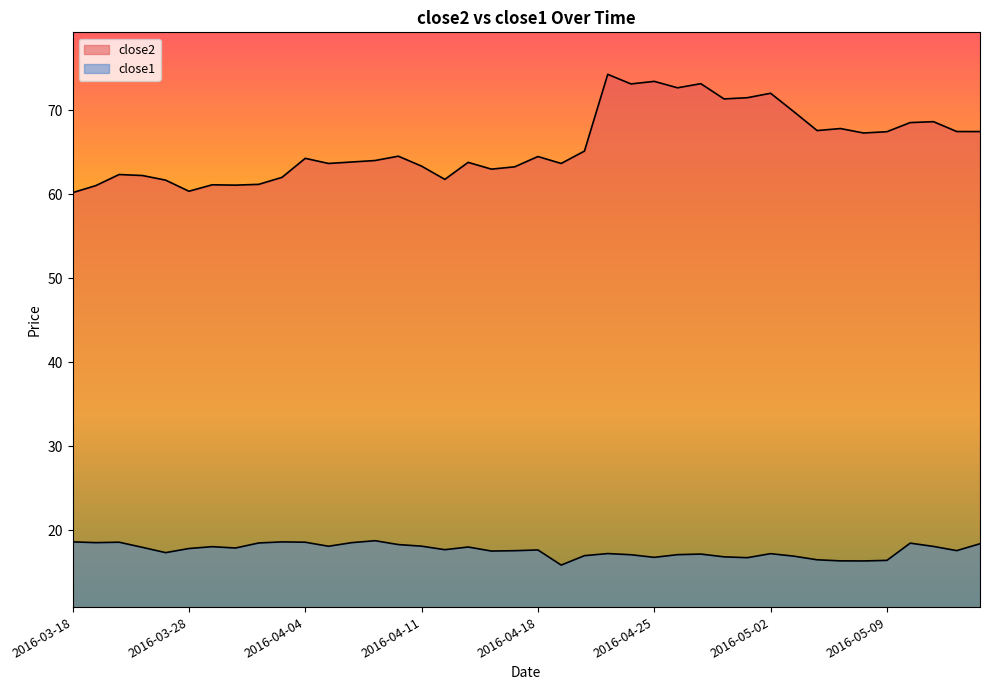

True or false: close2 has more than 0 points higher than both neighbors.

True